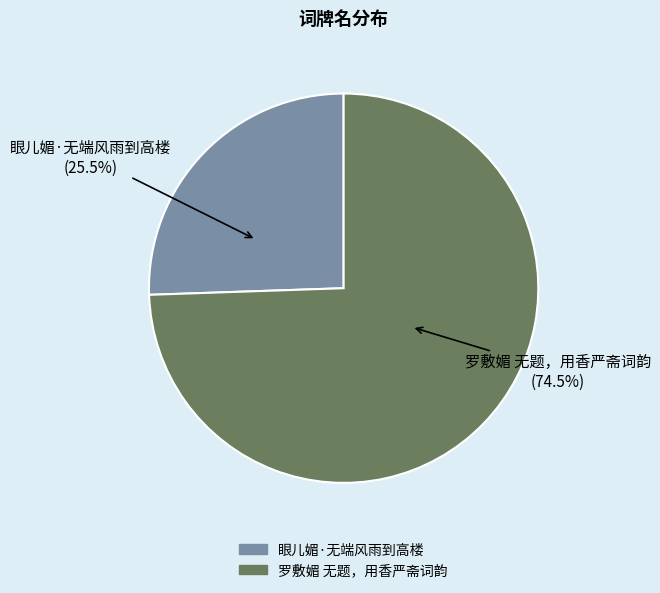

To the nearest percent, what is the average slice percentage?

50%